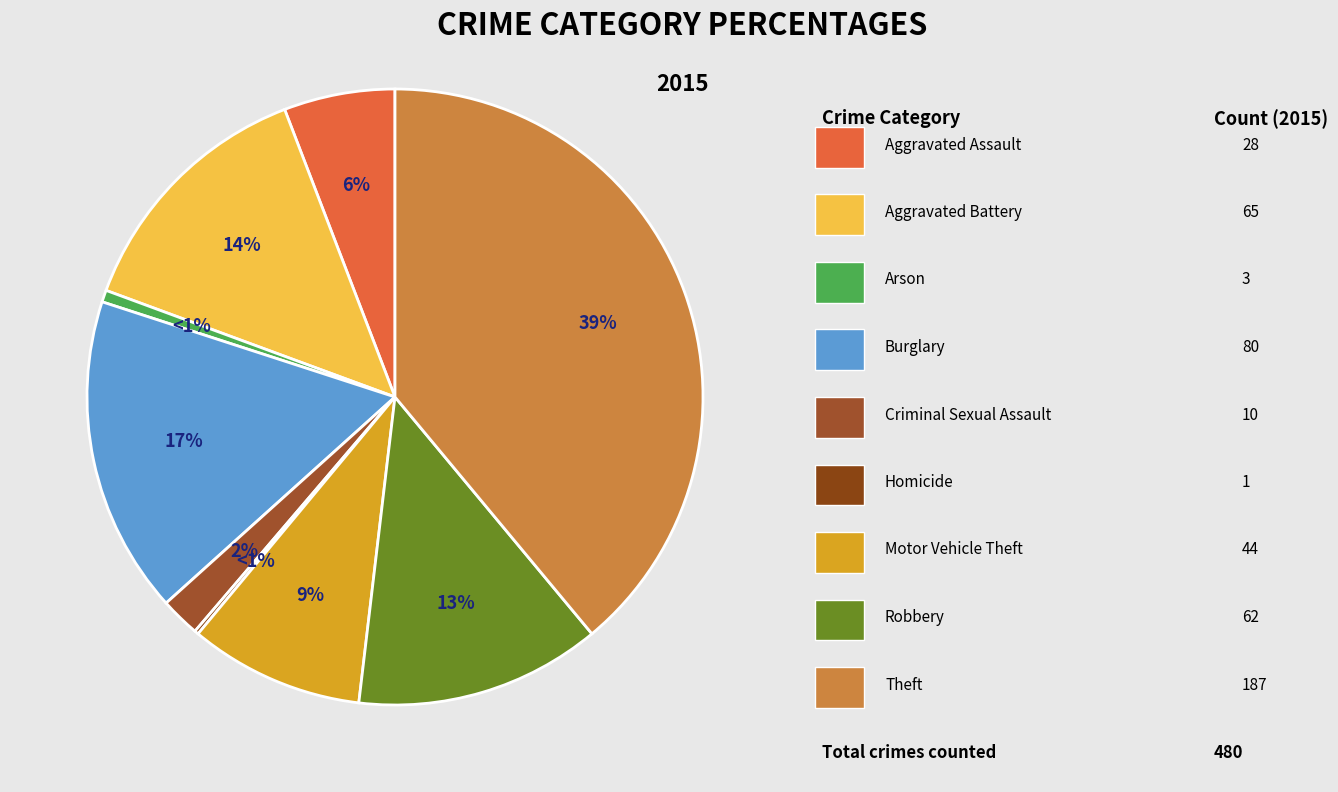

What percentage is the Arson slice, to the nearest percent?

1%